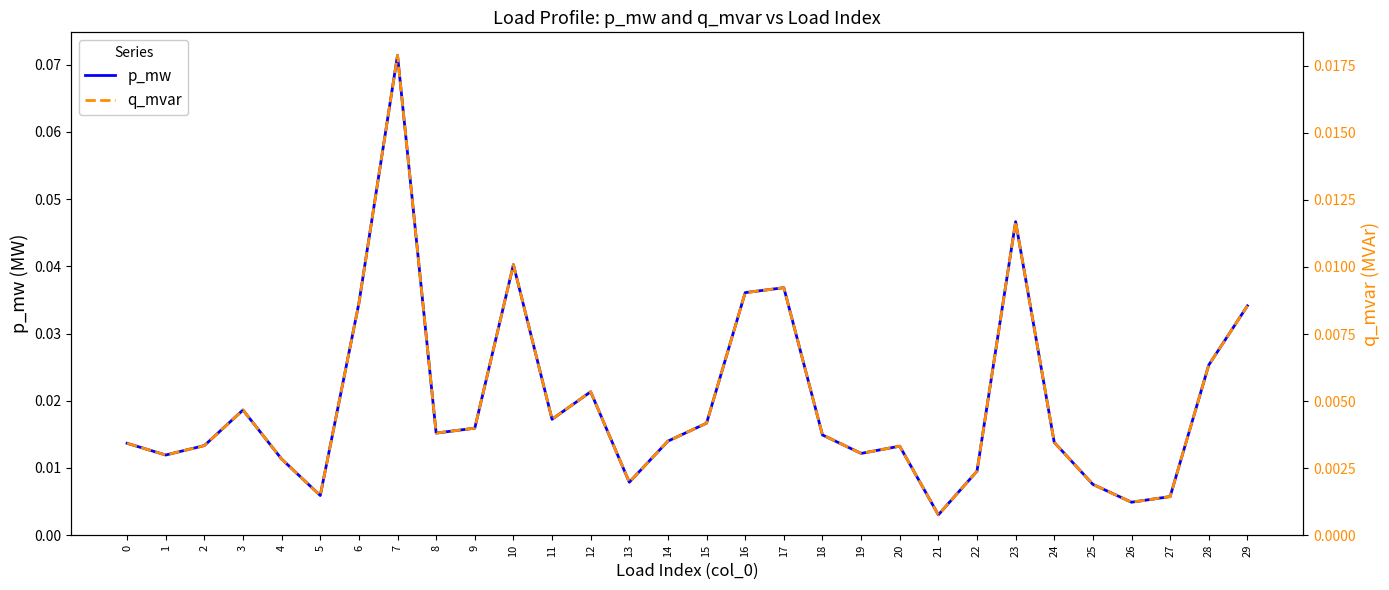

True or false: q_mvar and p_mw cross at least once.

False